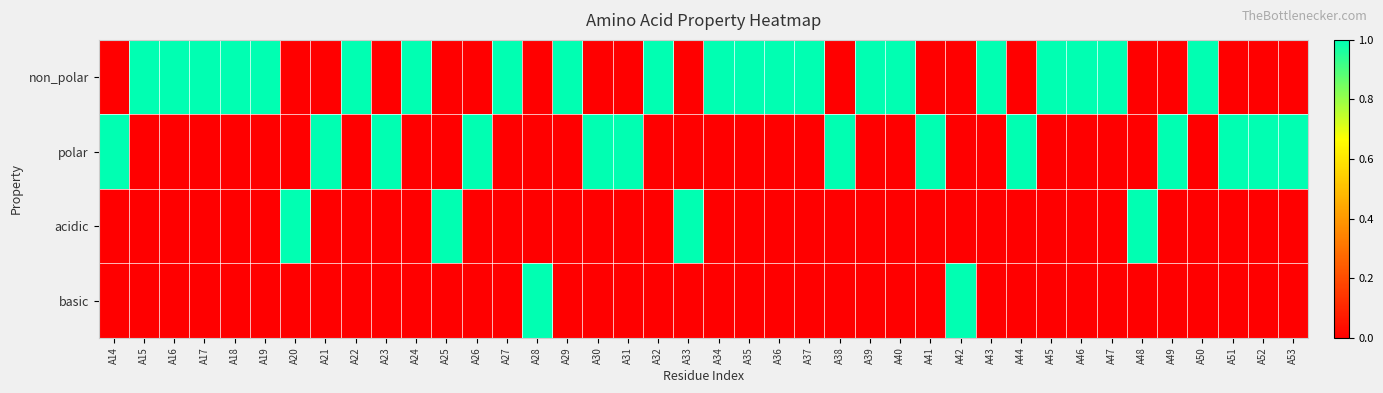

At which category is the sum across all series the highest?

A14